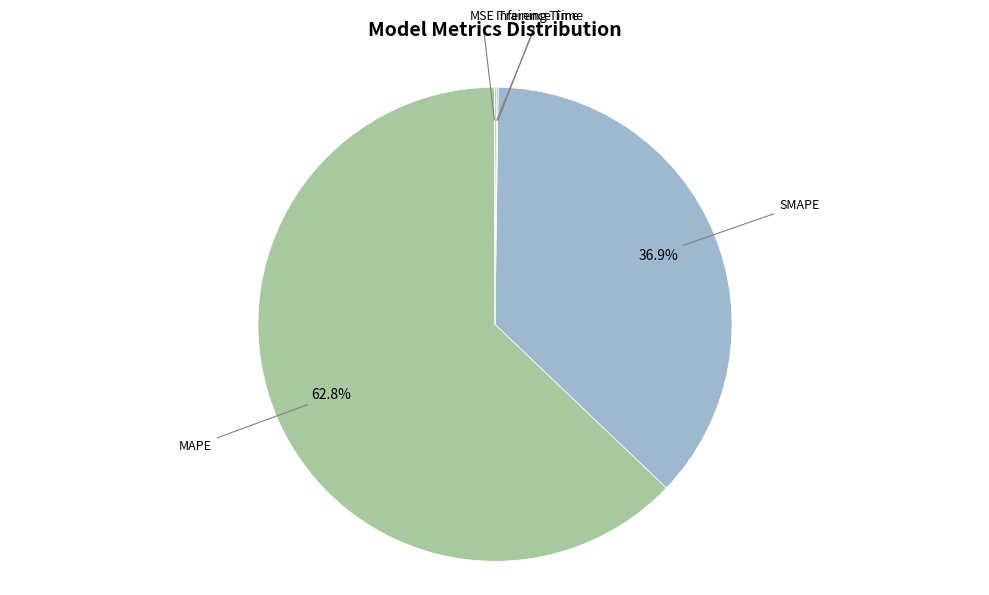

What is the majority slice?

MAPE